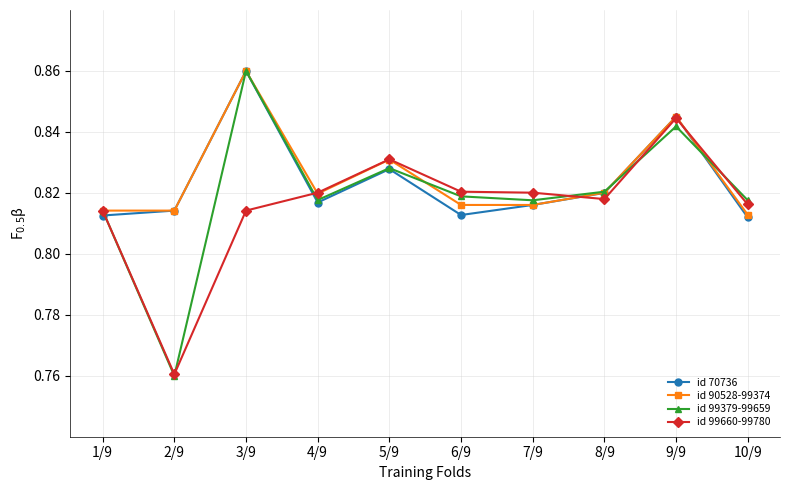

Where is id 99379-99659 nearest to the value 0?

2/9